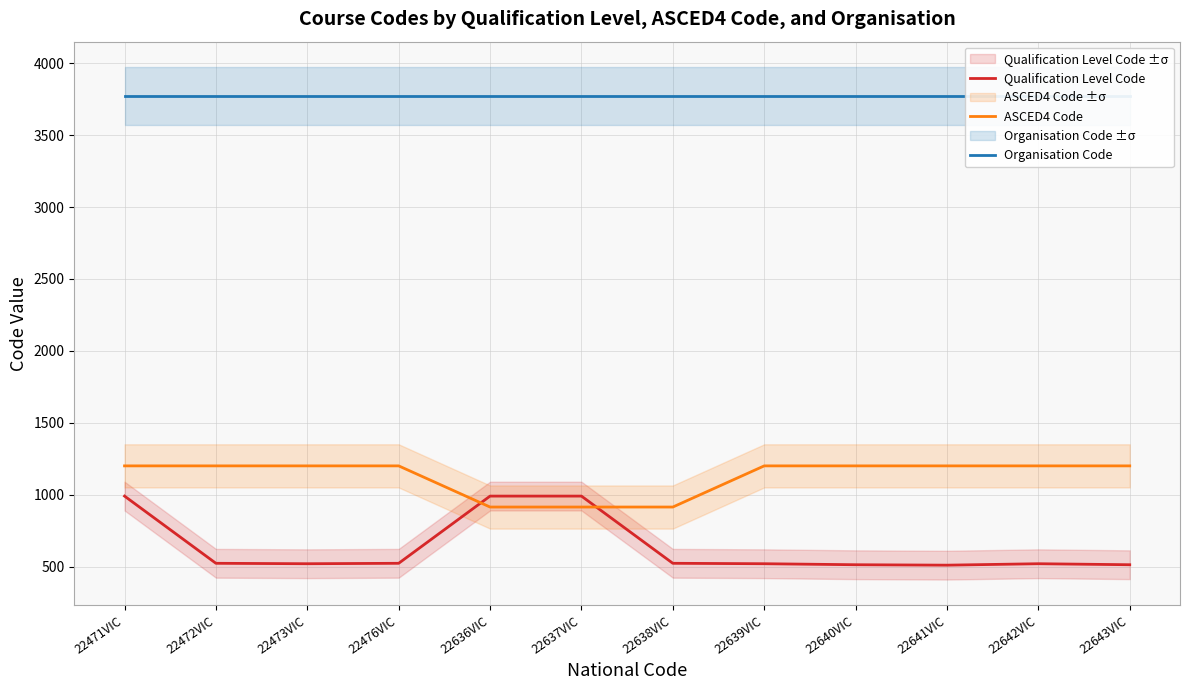

What position from the left is 22643VIC?

12